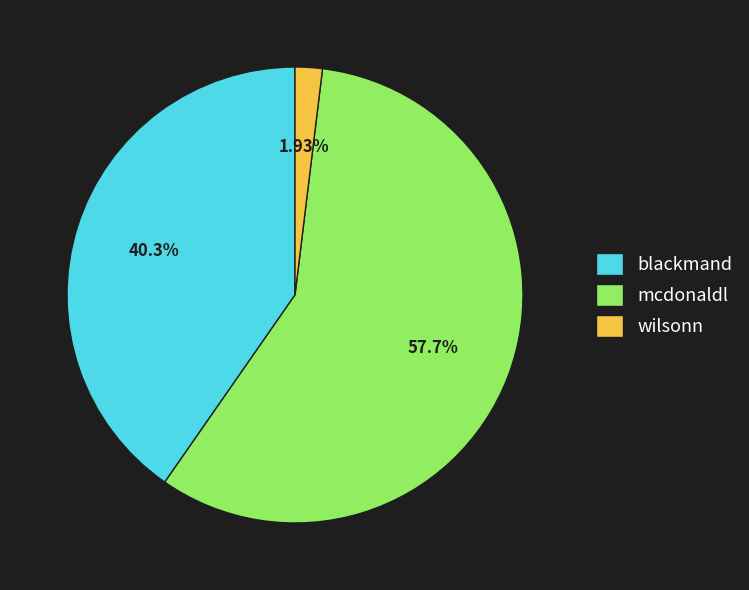

What percentage do wilsonn and mcdonaldl together represent?

59.7%